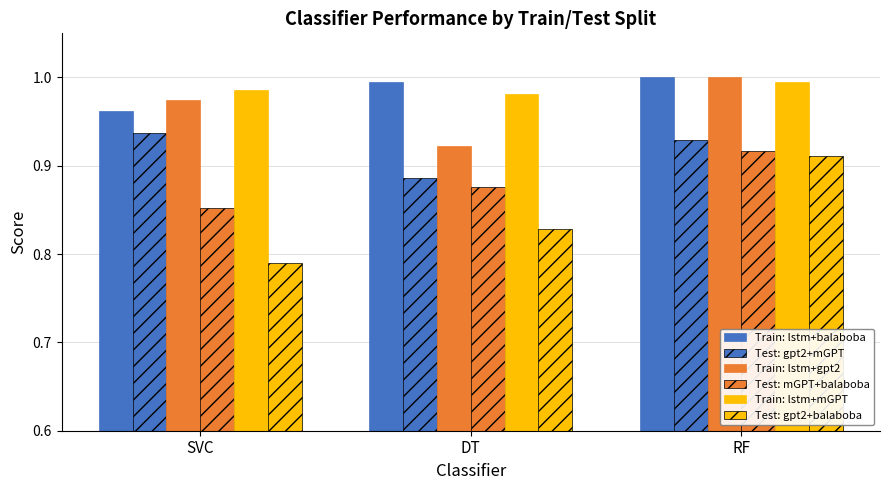

Reading left to right, transcribe all the data shown in this chart.

Train: lstm+balaboba: SVC=1.0	DT=1.0	RF=1.0
Test: gpt2+mGPT: SVC=0.9	DT=0.9	RF=0.9
Train: lstm+gpt2: SVC=1.0	DT=0.9	RF=1.0
Test: mGPT+balaboba: SVC=0.9	DT=0.9	RF=0.9
Train: lstm+mGPT: SVC=1.0	DT=1.0	RF=1.0
Test: gpt2+balaboba: SVC=0.8	DT=0.8	RF=0.9